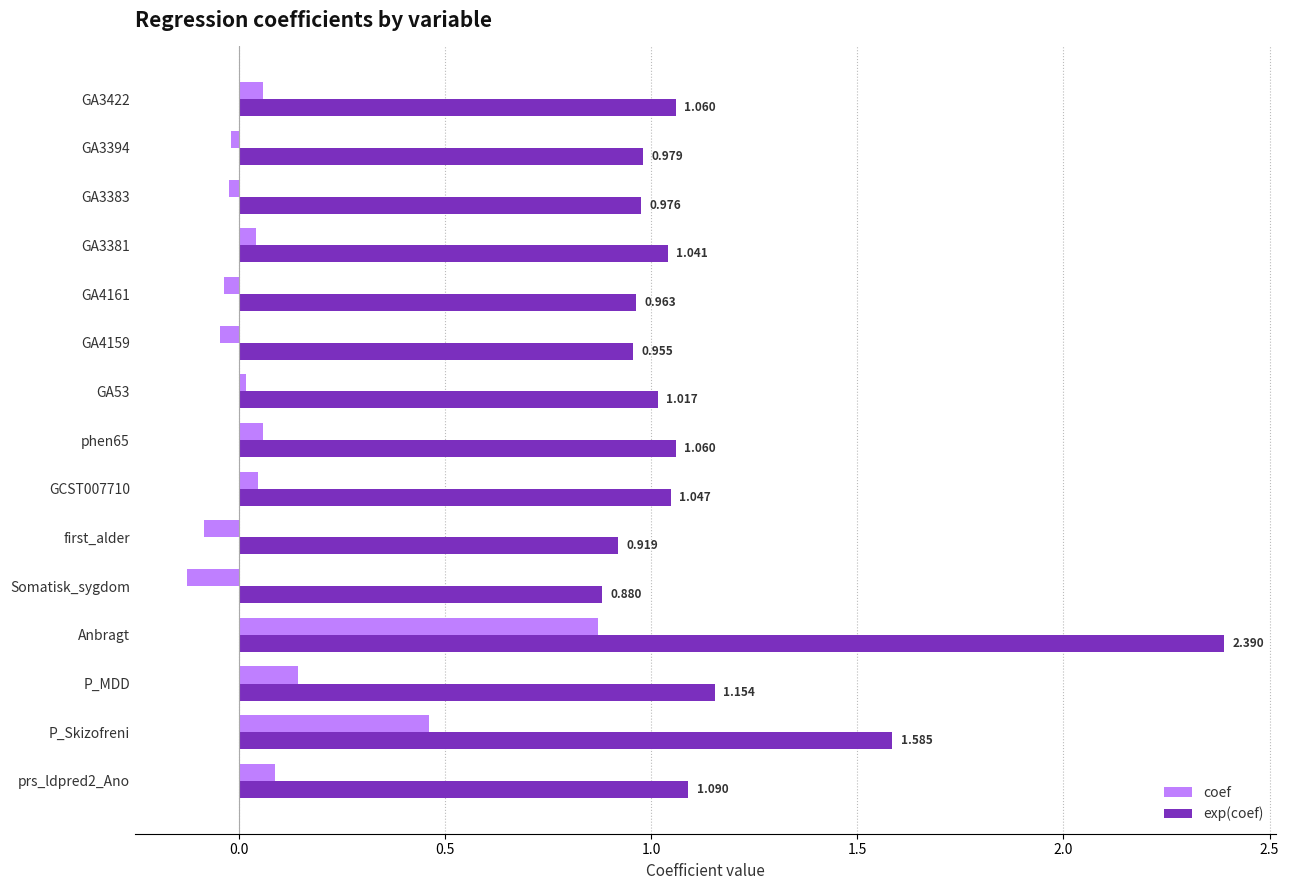

Which label corresponds to the largest value in the chart?

Anbragt